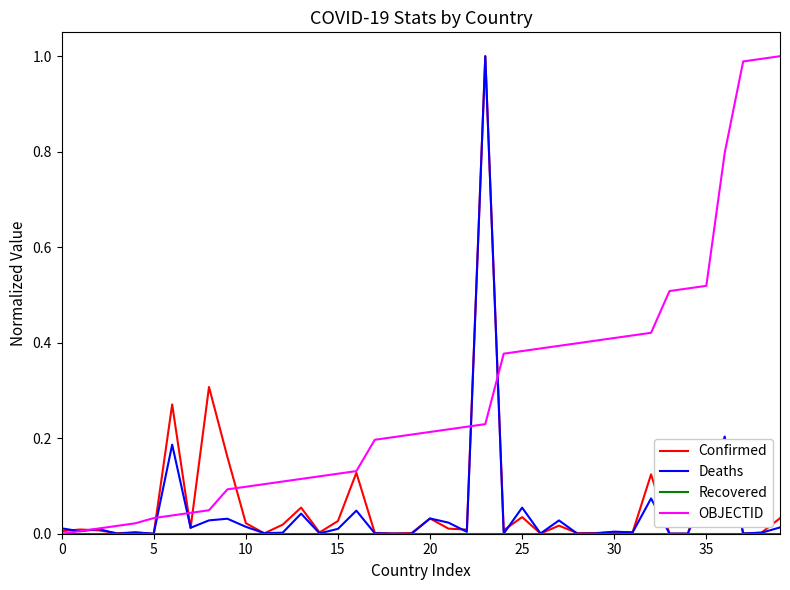

Which series has the largest total across all categories?

OBJECTID